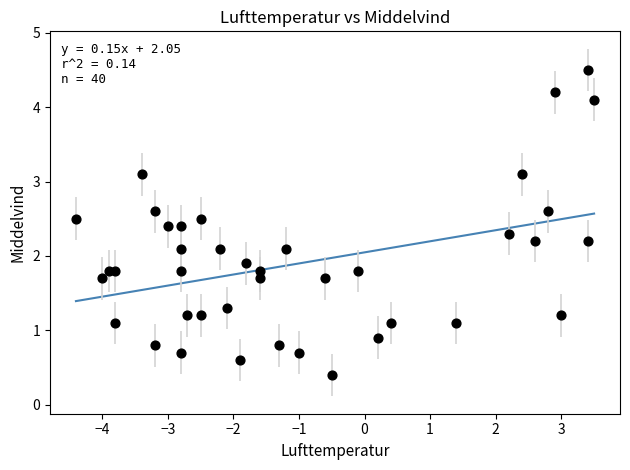

What is the range of X values (max minus min)?

7.9